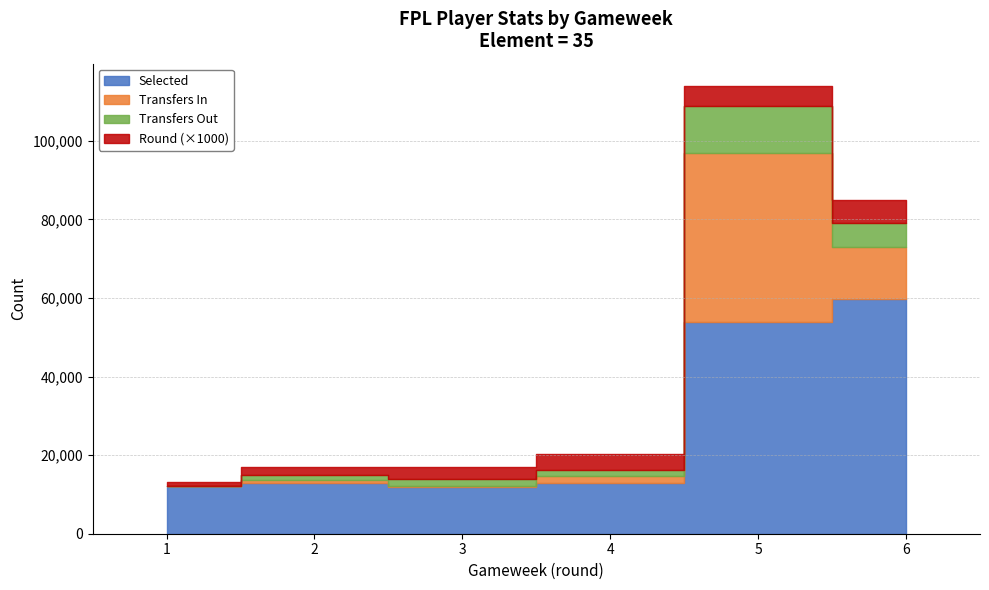

The value of transfers_out at 6 is 1997. True or false?

False